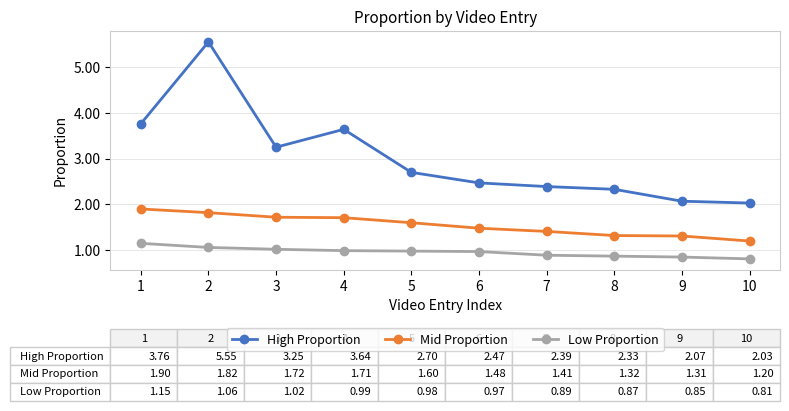

What is the difference between the second highest and second lowest values in the Mid Proportion series?

0.5